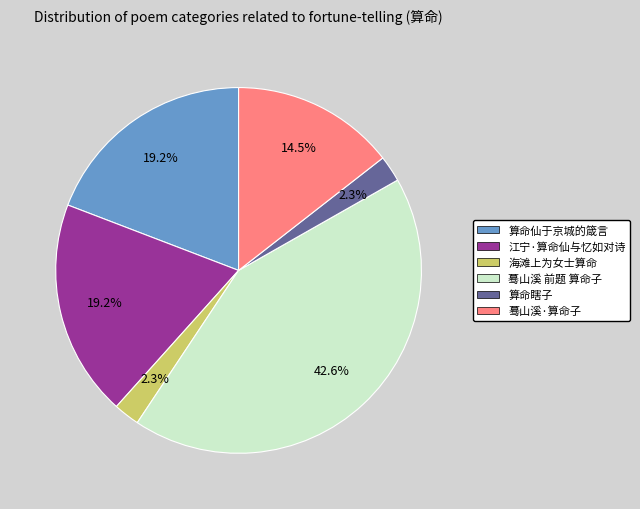

What percentage is NOT represented by 海滩上为女士算命?

97.7%